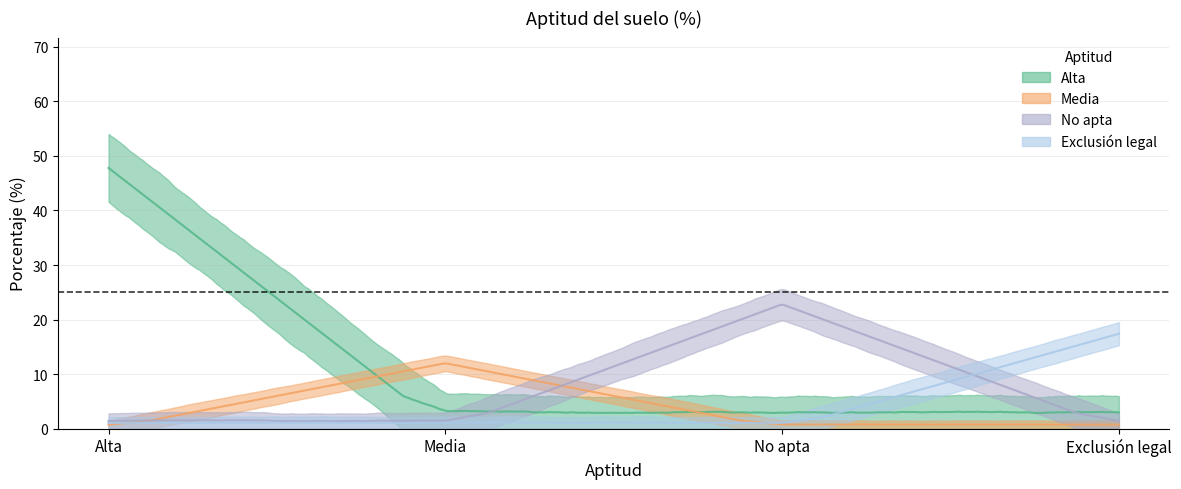

At how many categories does at least one series exceed 6?

4